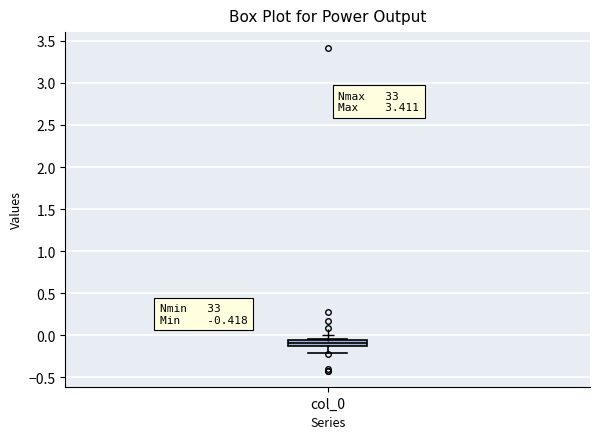

Where is the upper edge of the box for col_0 on the y-axis? The values are not printed on the chart, so give them approximately, as read against the axis.

-0.05